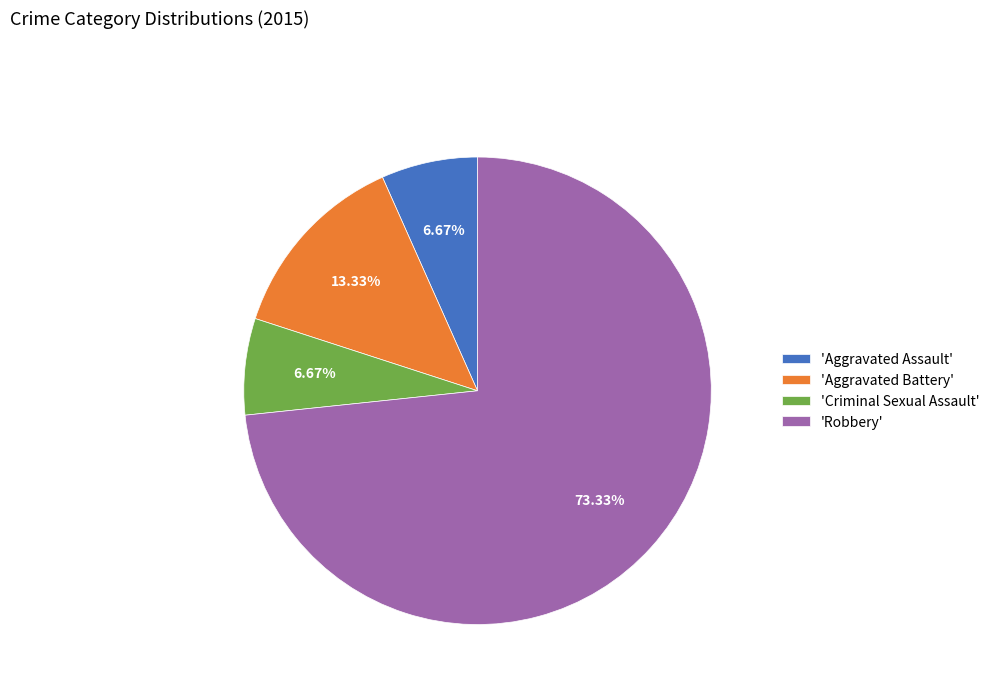

Which category has the biggest portion of the pie?

'Robbery'